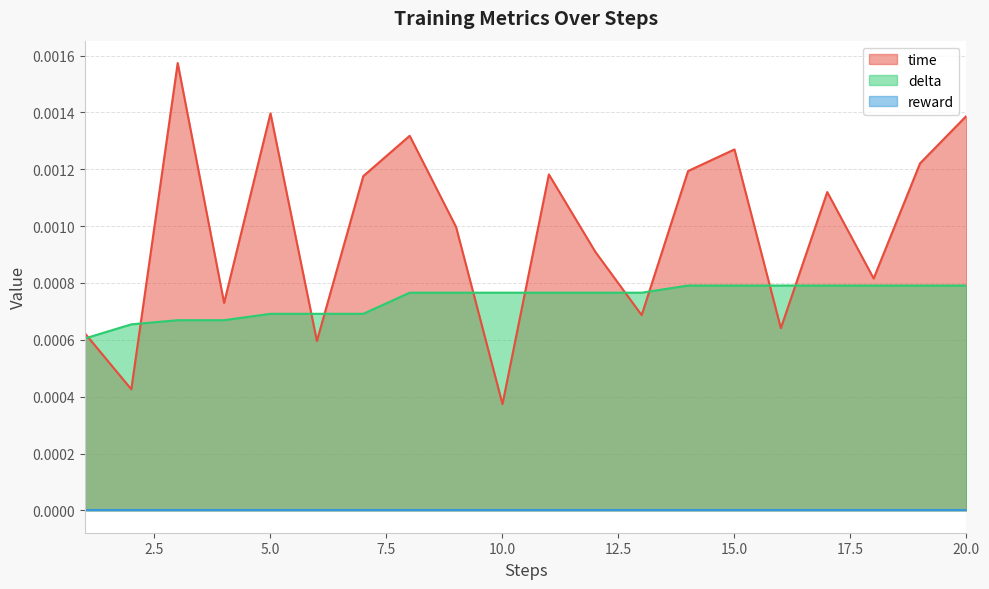

How many intersections are there between delta and time?

10